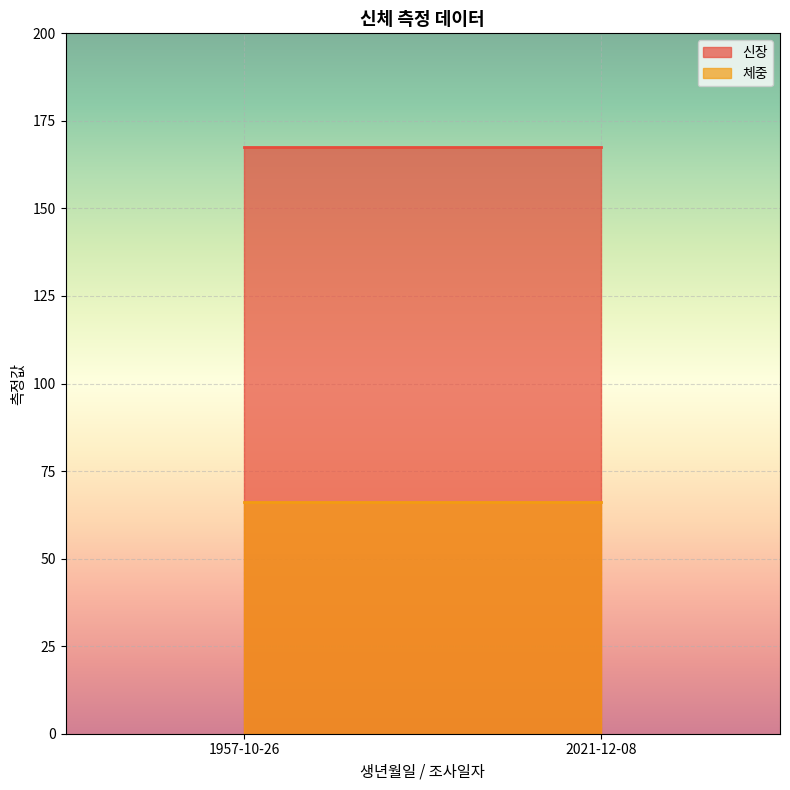

What is the maximum value shown in the chart?

167.4